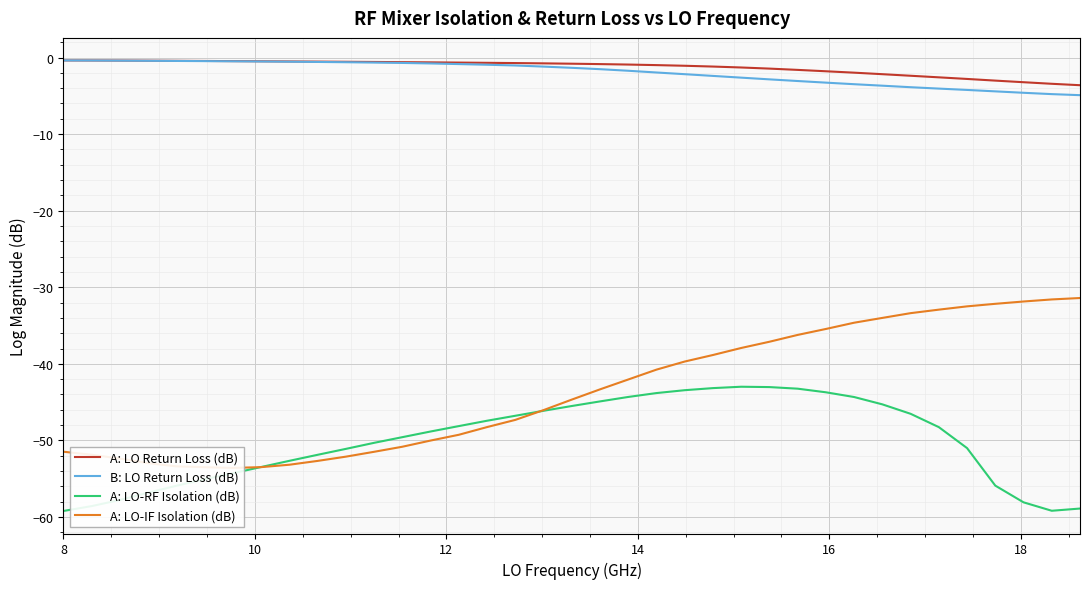

What is the spread (max minus min) of values at 20?

53.8